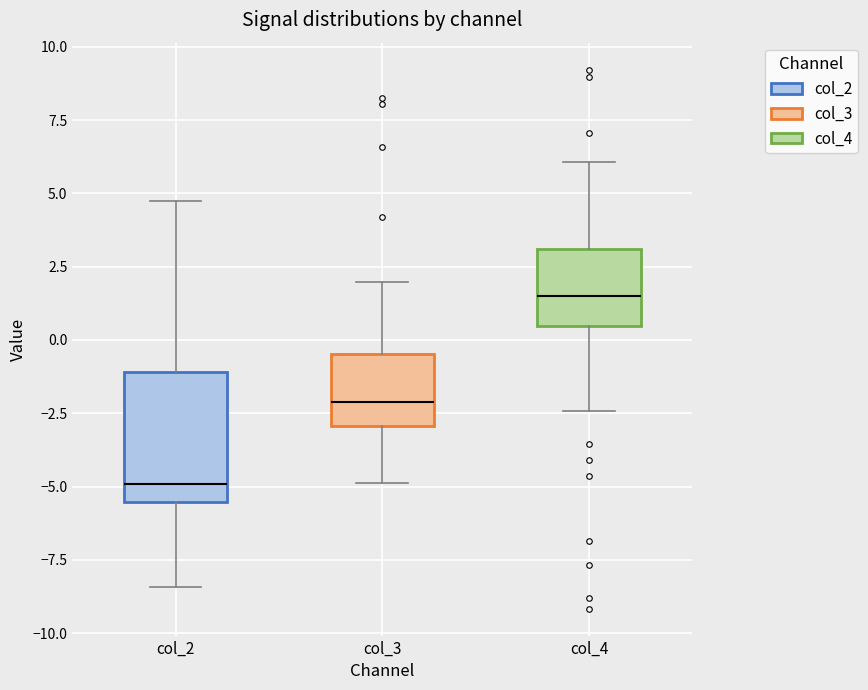

Reading left to right, transcribe this box plot: for each box, give where its median line is, the range the box spans, and where its two whiskers end, as read against the y-axis. The values are not printed on the chart, so give them approximately, as read against the axis.

col_2: median -5.0, box -5.5 to -1.0, whiskers -8.5 to 4.5
col_3: median -2.0, box -3.0 to -0.5, whiskers -5.0 to 2.0
col_4: median 1.5, box 0.5 to 3.0, whiskers -2.5 to 6.0